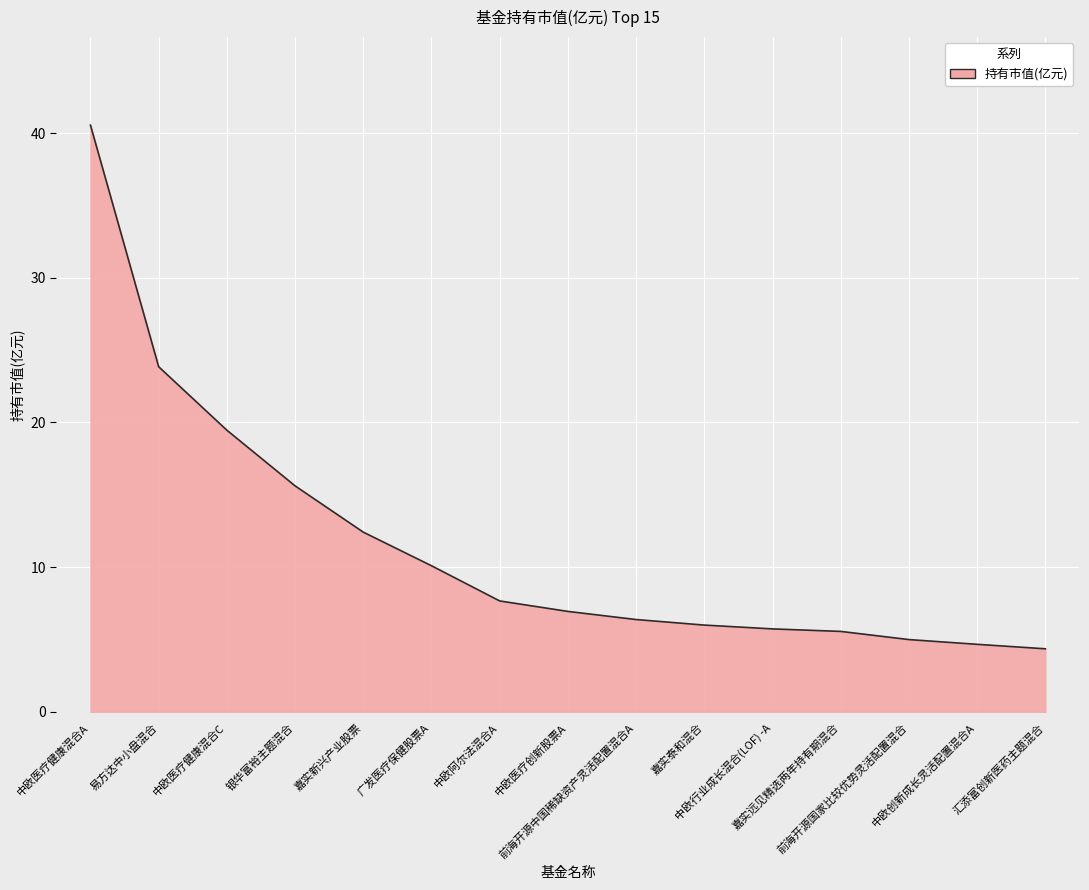

What is the smallest value displayed?

4.4